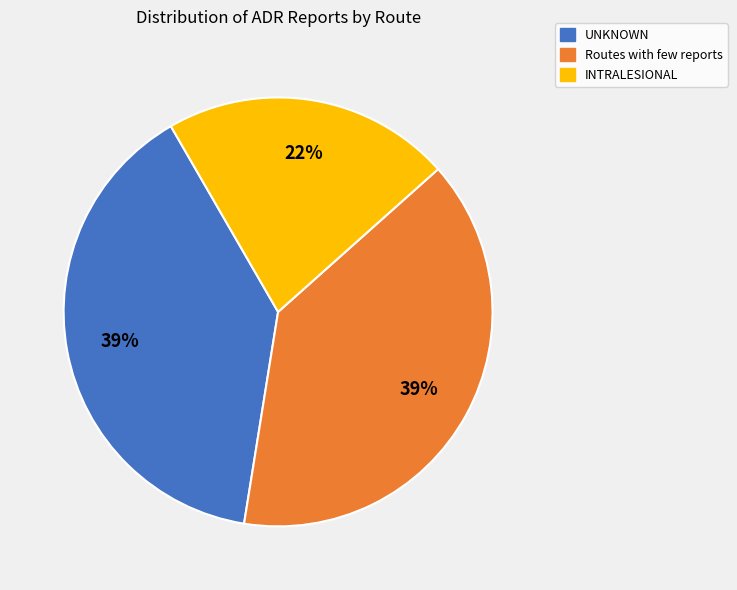

Count the number of slices in the pie.

3